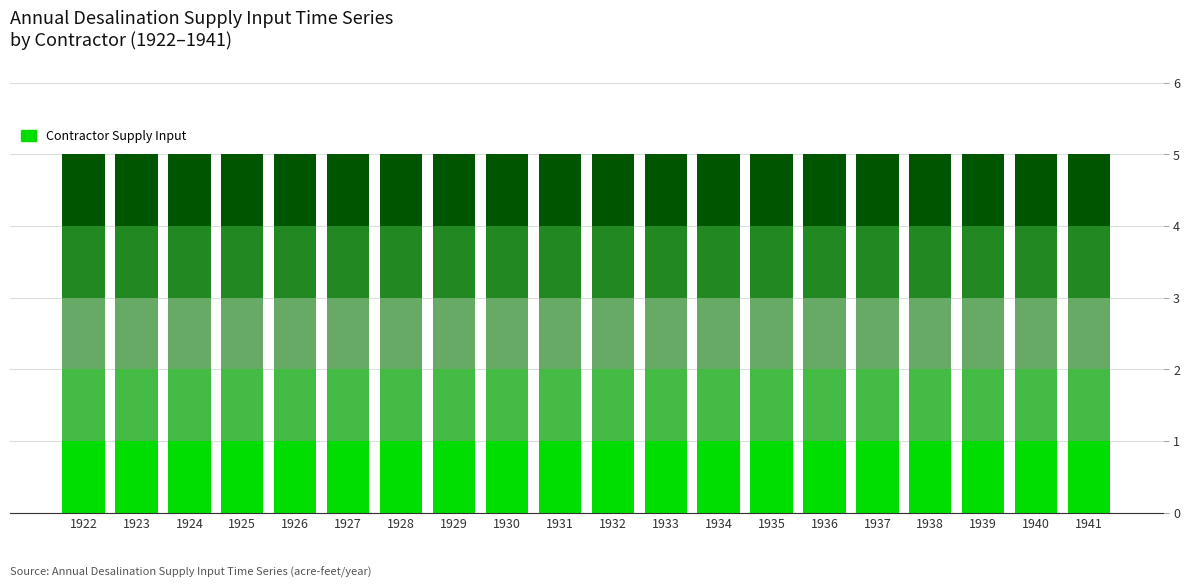

At which label is City of West Sacramento closest to 1?

1922